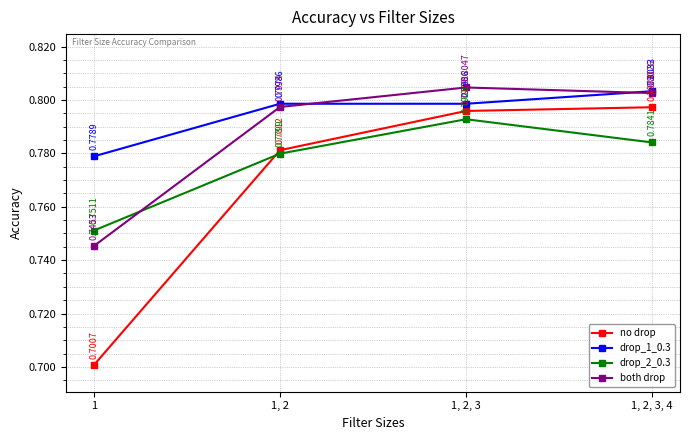

What is the label of the 4th point from the left?

1, 2, 3, 4